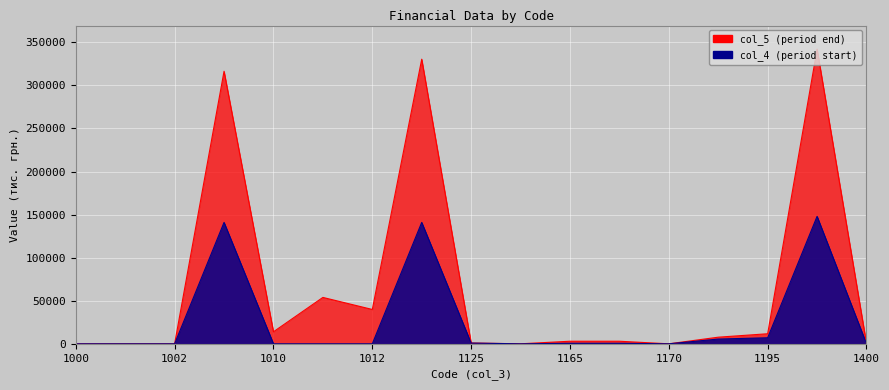

How many intersections are there between col_5 and col_4?

2